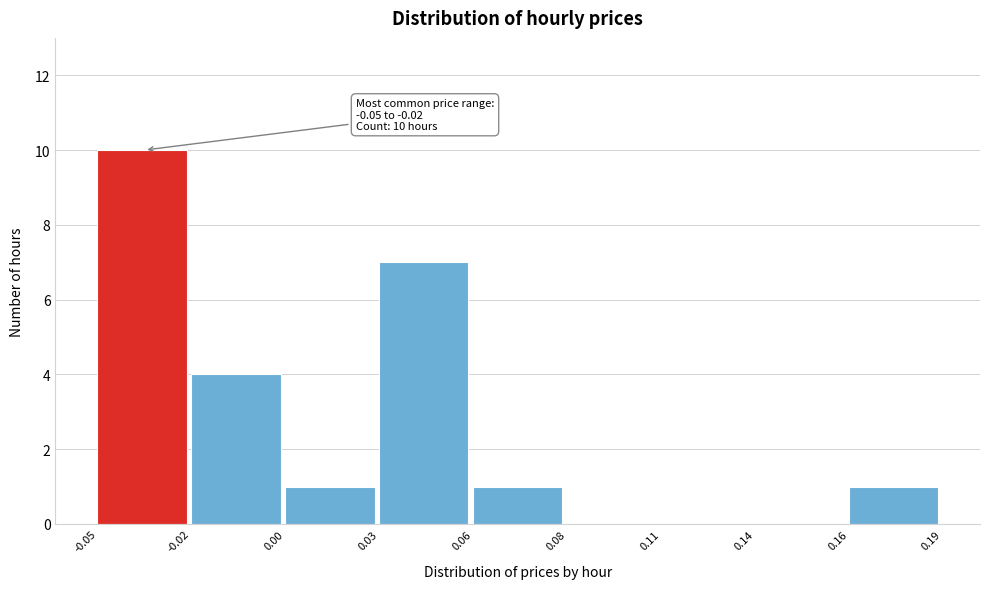

Reading left to right, what are all the values shown in this chart?

-0.05=10	-0.02=4	0.00=1	0.03=7	0.06=1	0.08=0	0.11=0	0.14=0	0.16=1